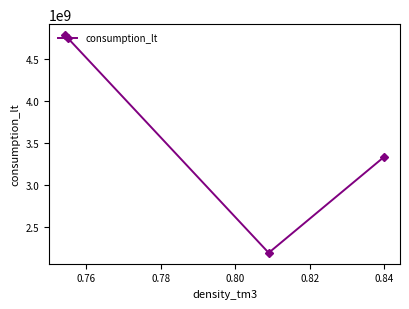

What is the difference between the second highest and minimum values?

1135689825.7